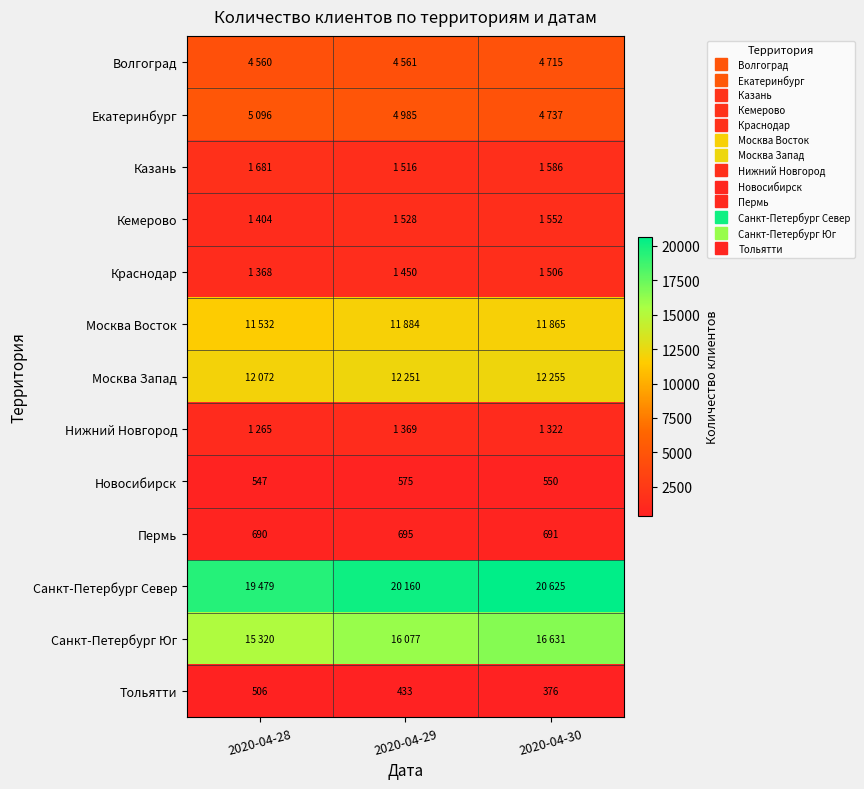

At how many categories does at least one series exceed 12202?

3